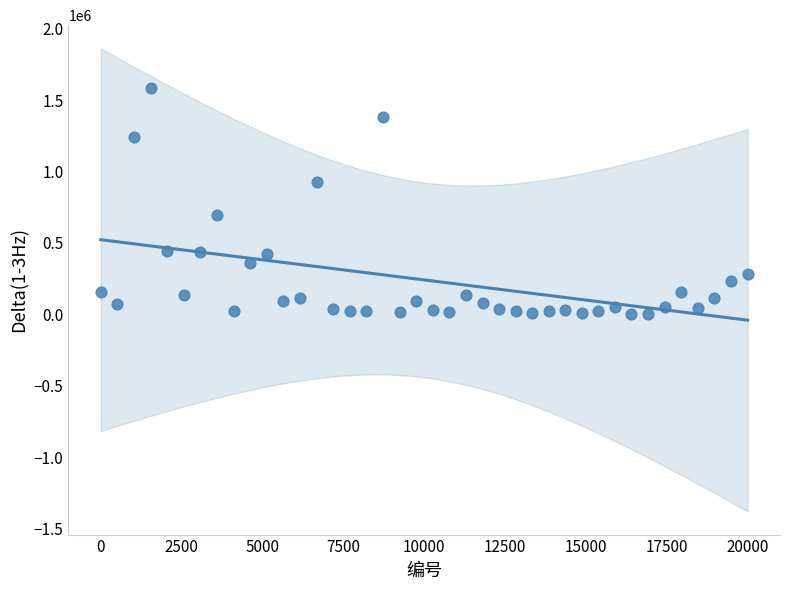

What Y value in the scatter plot is closest to 791846?

693806